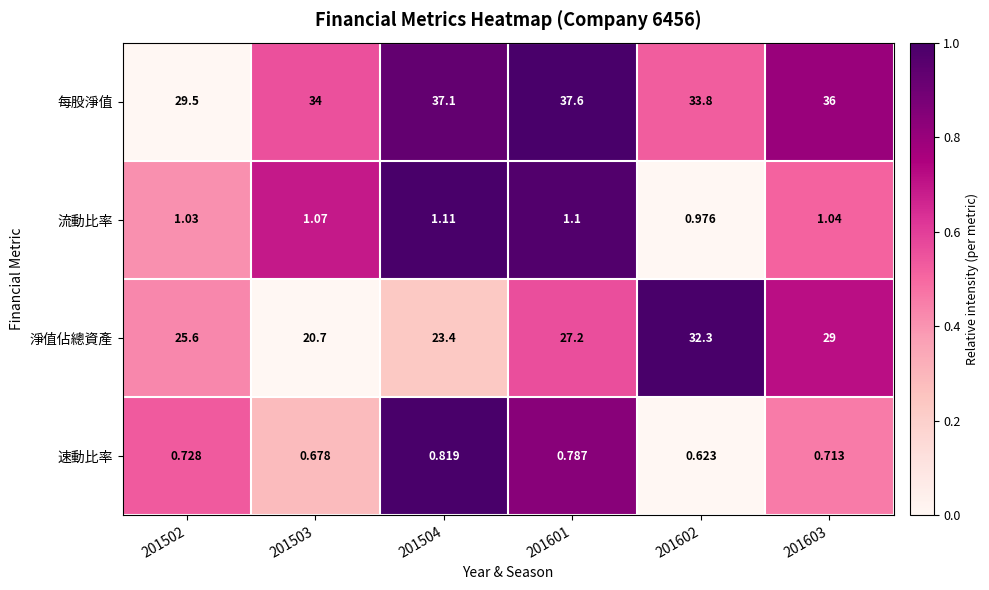

At 201502, list the series in order from smallest to largest.

速動比率, 流動比率, 淨值佔總資產, 每股淨值